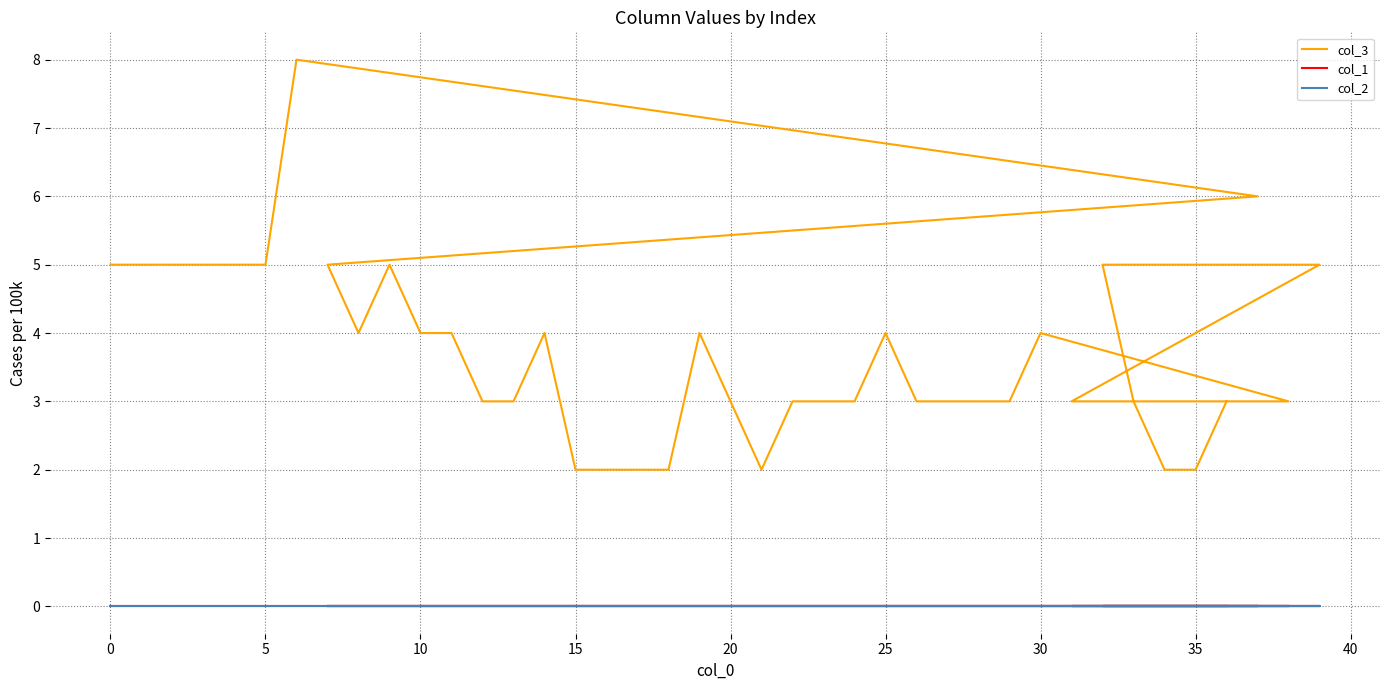

Rank the series by their maximum value, from lowest to highest.

col_1, col_2, col_3